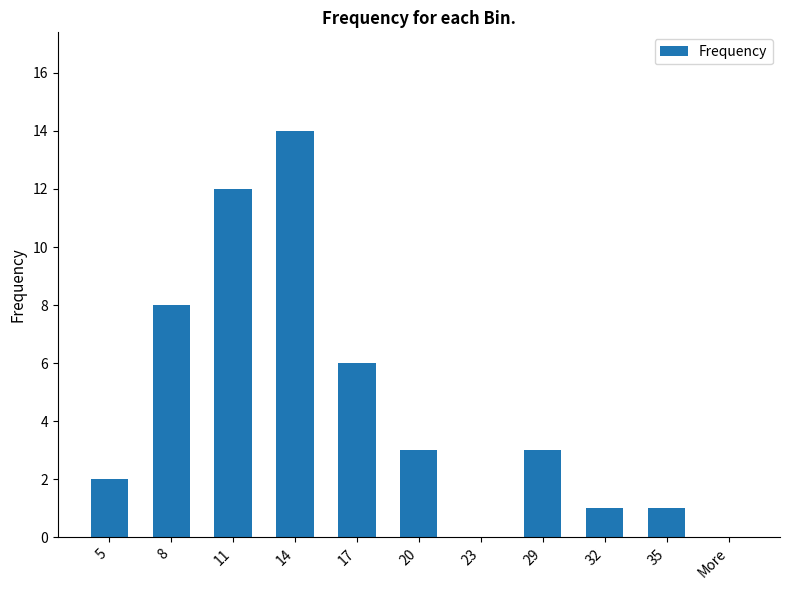

Count the number of categories in the chart.

11